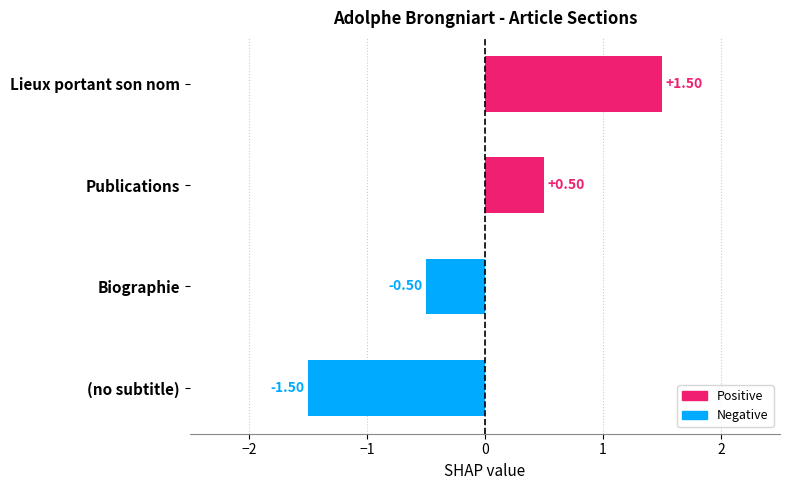

Where is the data nearest to the value 0?

Biographie